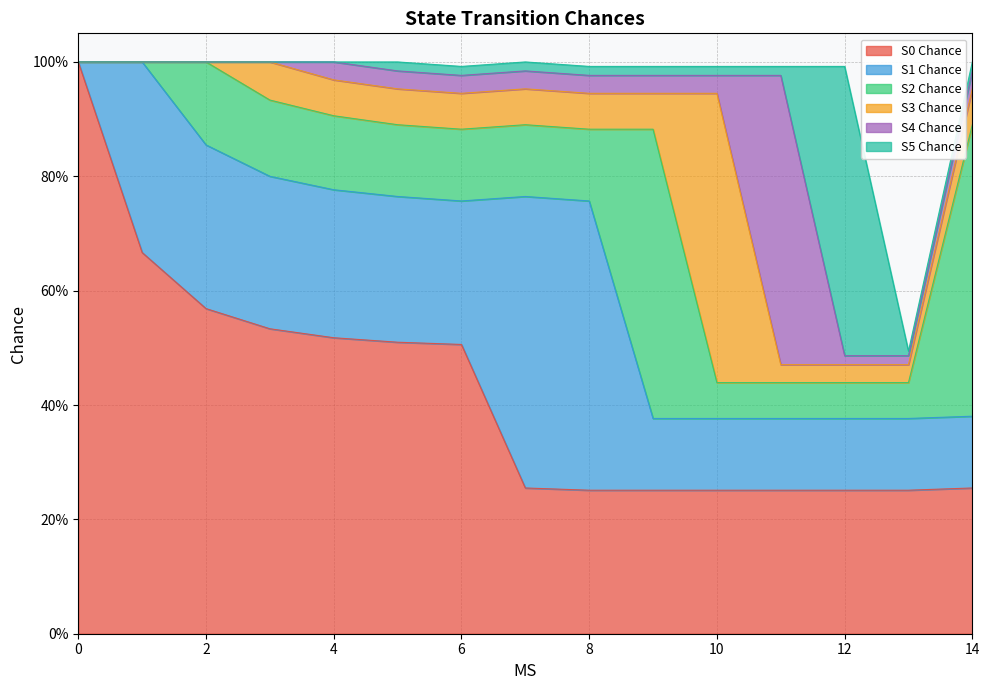

At which label does S4 Chance reach its peak?

11